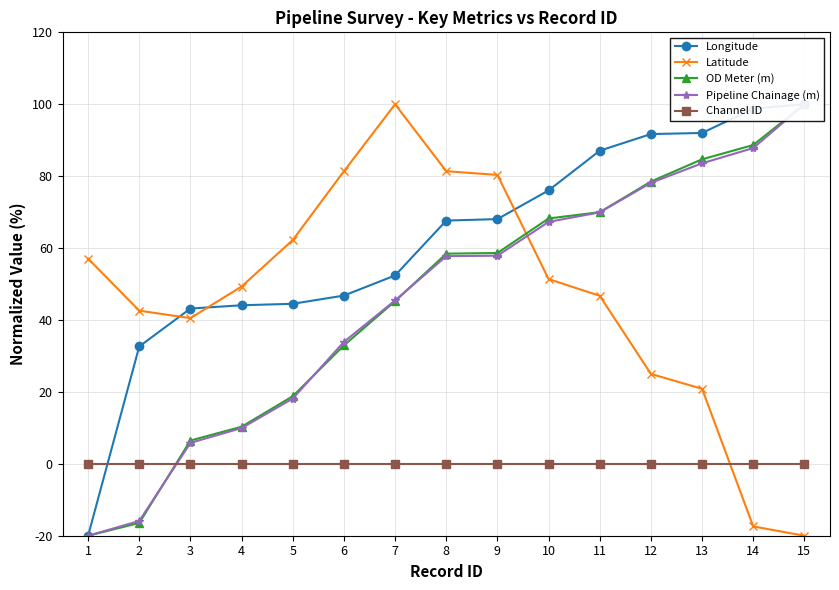

At how many categories does at least one series exceed -17?

15